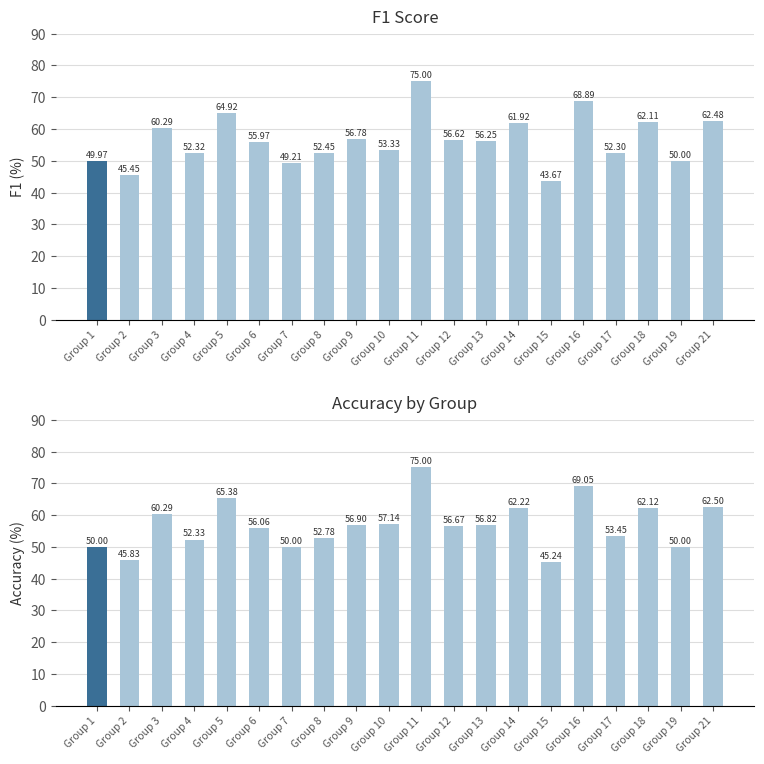

List the series in order of their peak value, lowest first.

f1, accuracy